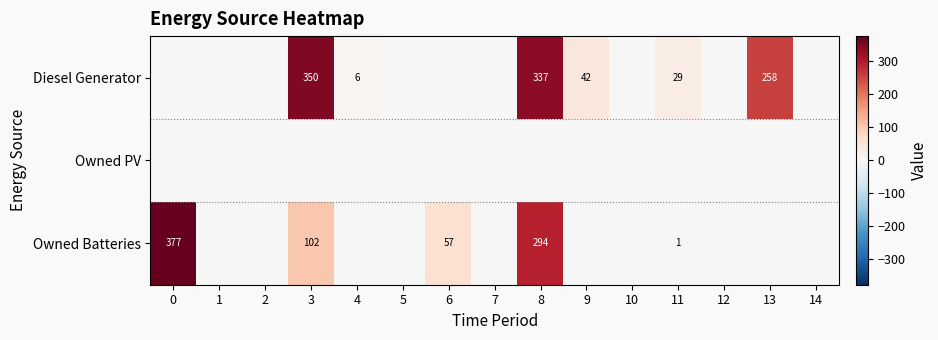

At 5, list the series in order from largest to smallest.

Diesel Generator, Owned PV, Owned Batteries